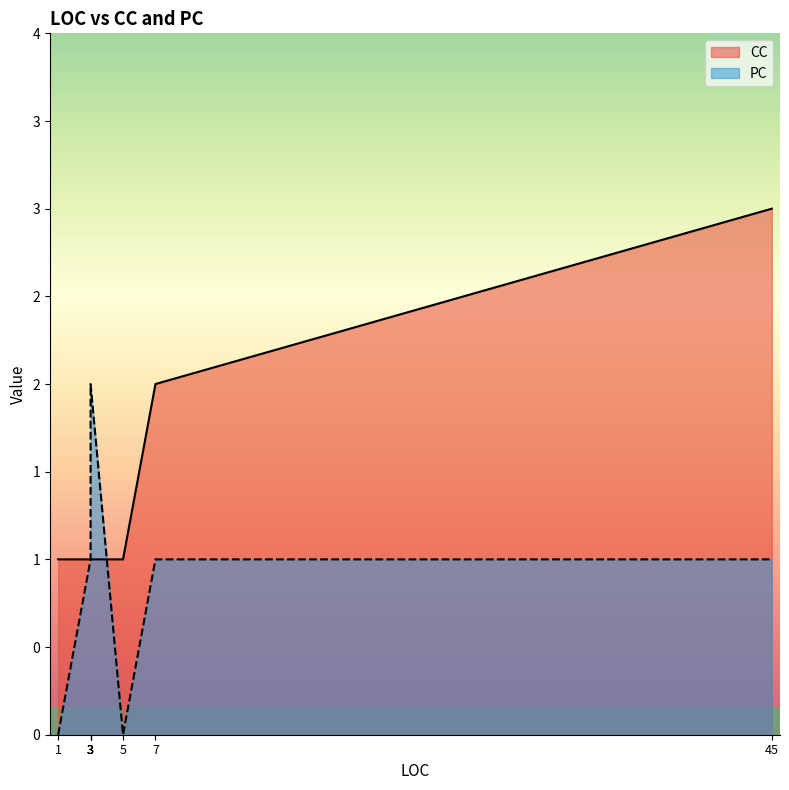

Between 3 and 7, which series saw the biggest shift?

CC